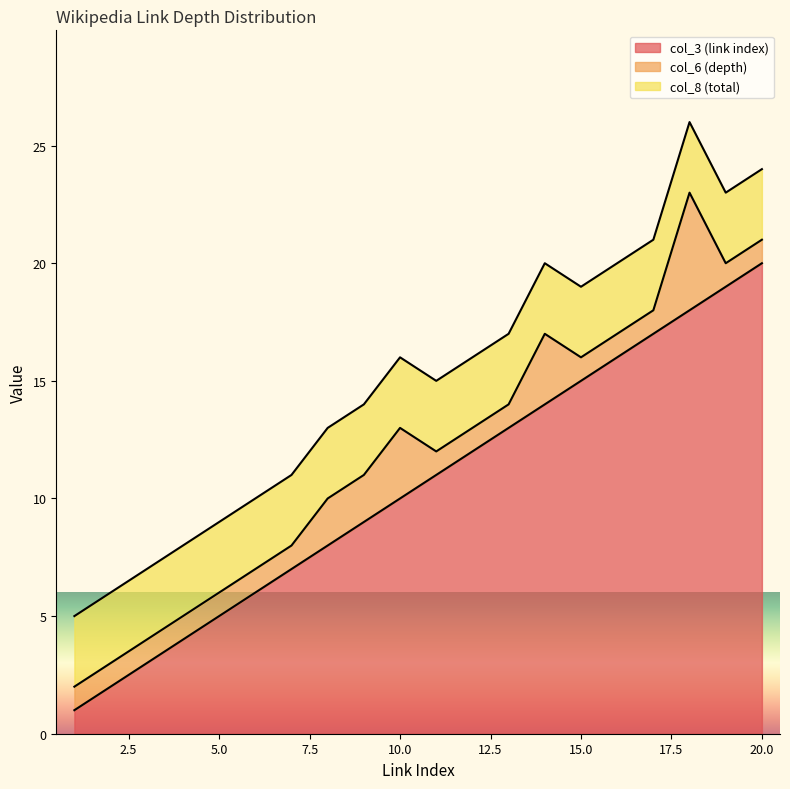

At 10, list the series in order from smallest to largest.

col_6 (depth), col_8 (total), col_3 (link index)